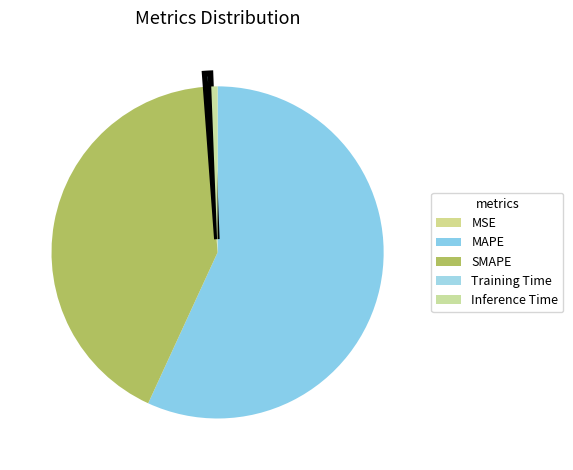

Which slice represents more than half of the pie?

MAPE